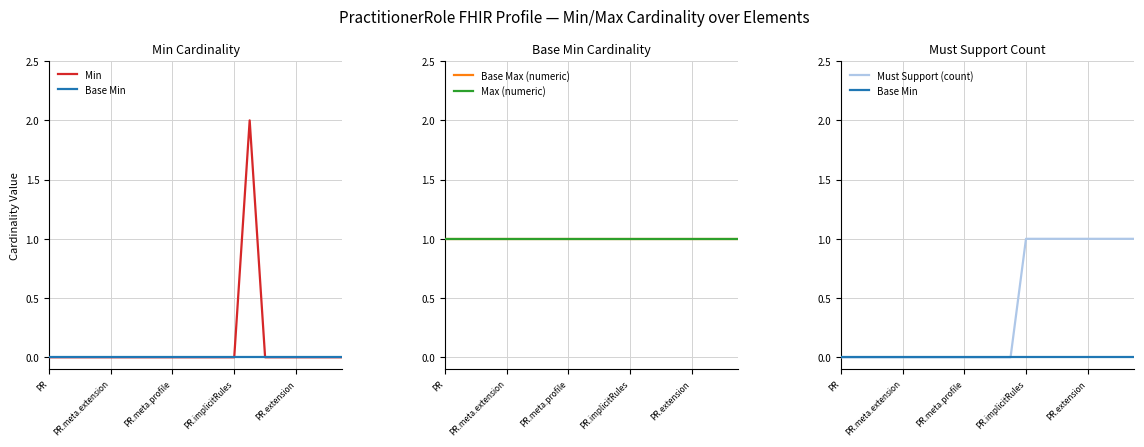

Which has a higher value, 16 or 7?

16